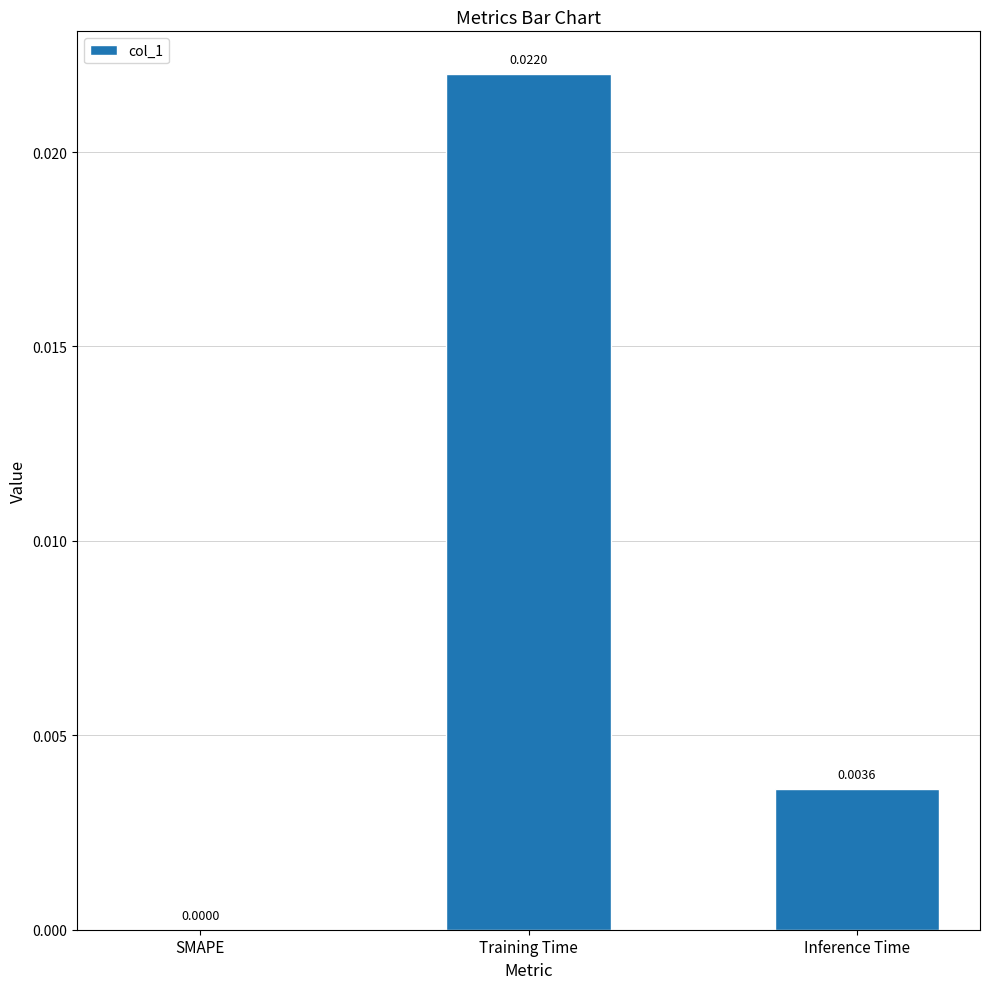

Is it true that the value at Inference Time is 0.0?

True